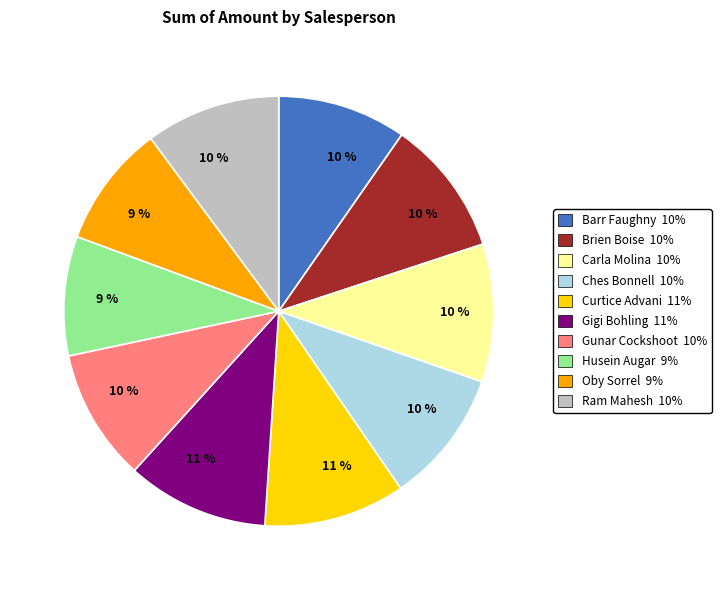

To the nearest percent, what is the average slice percentage?

10%